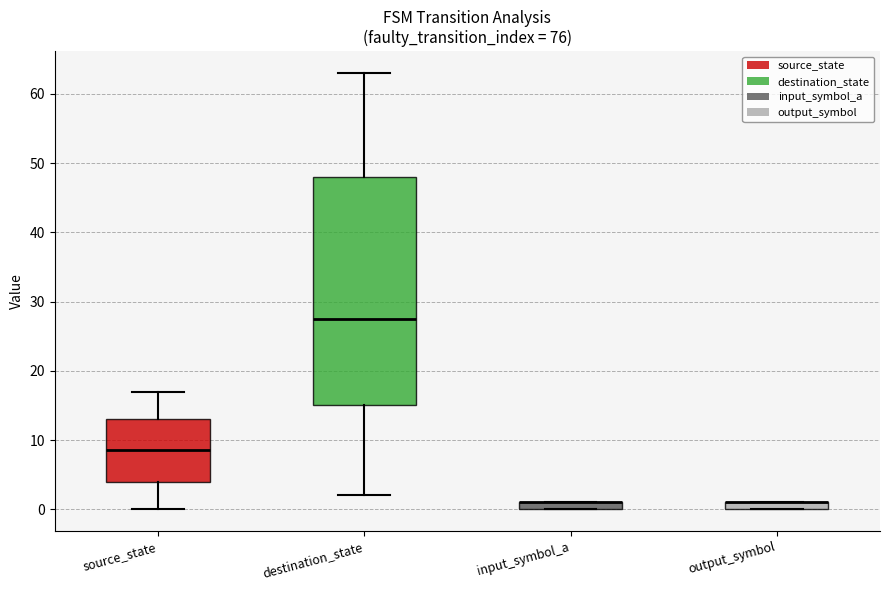

Where is the upper edge of the box for input_symbol_a on the y-axis? The values are not printed on the chart, so give them approximately, as read against the axis.

1